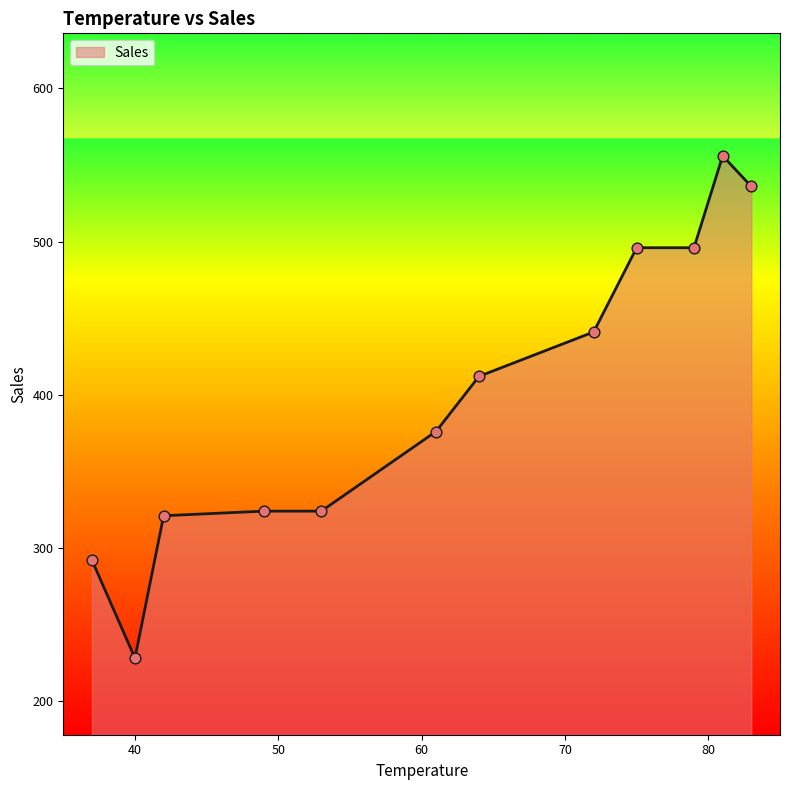

What is the greatest value displayed?

556